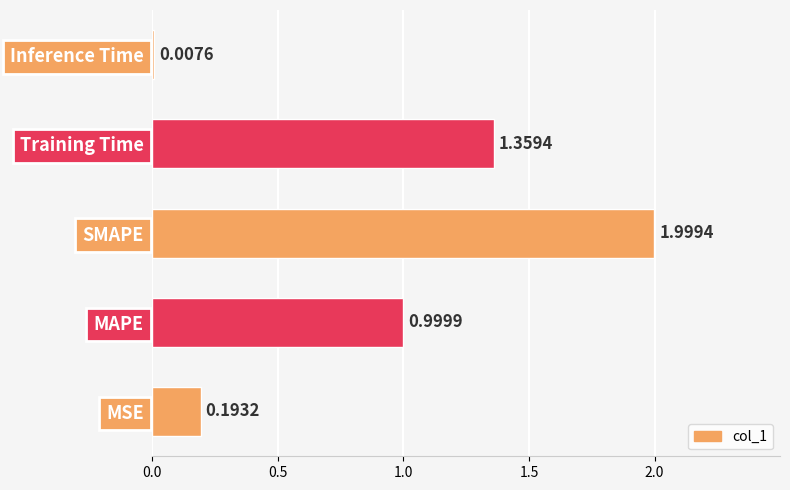

What is the change in value from MSE to Training Time?

+1.2